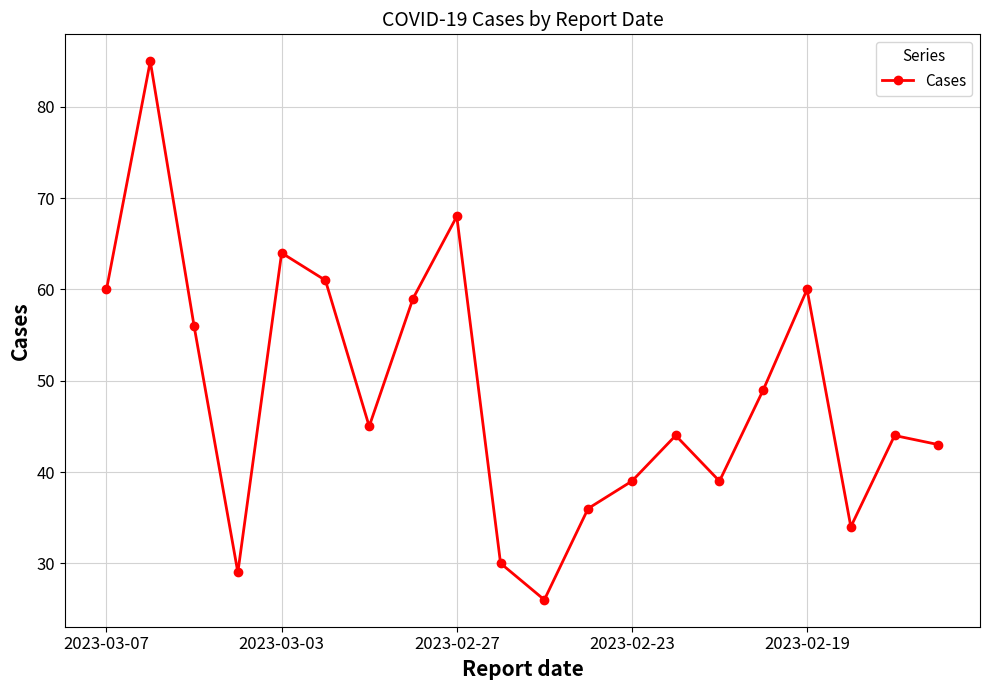

What is the difference between the second highest and minimum values?

42